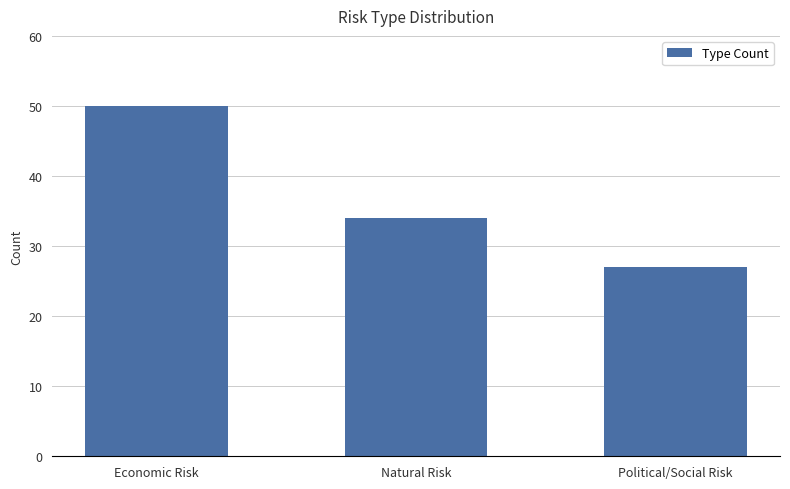

What is the sum of the values at Economic Risk and Political/Social Risk?

77